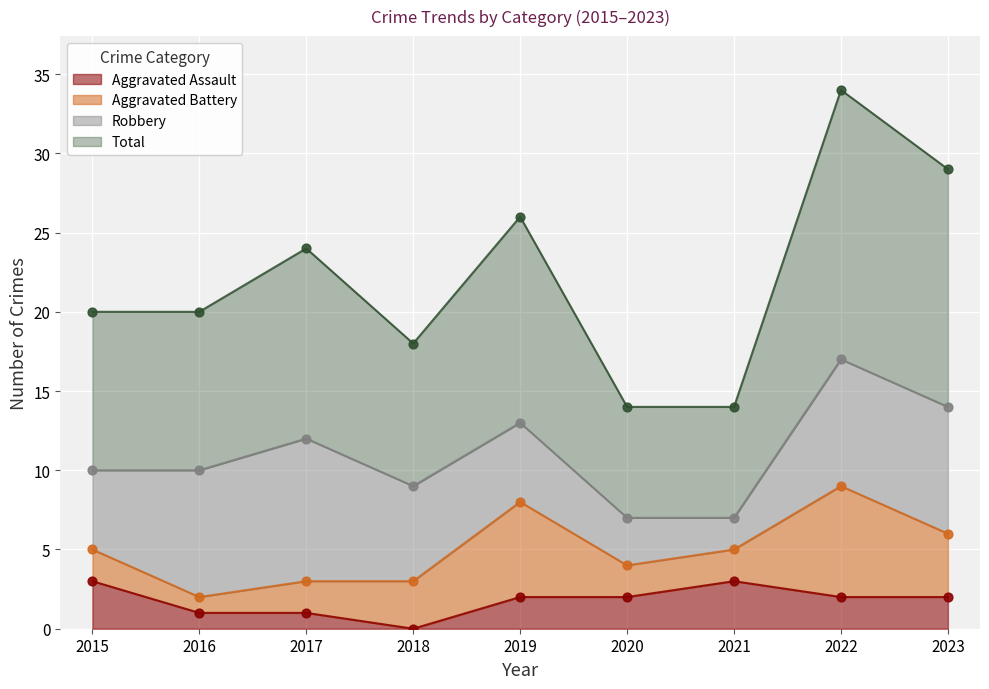

Which series has the widest spread of Y values?

Total